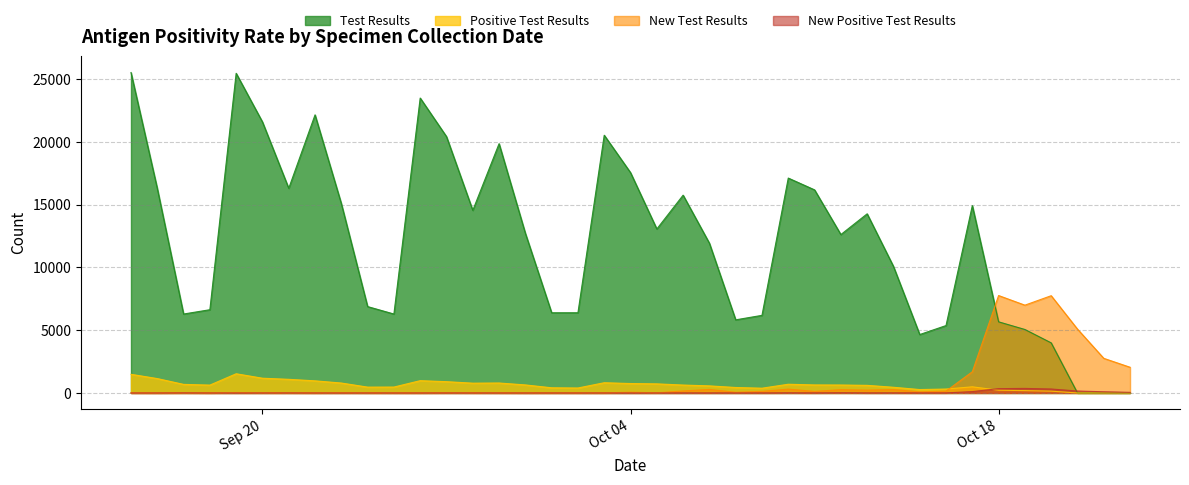

Which series has the widest spread of values?

Test Results